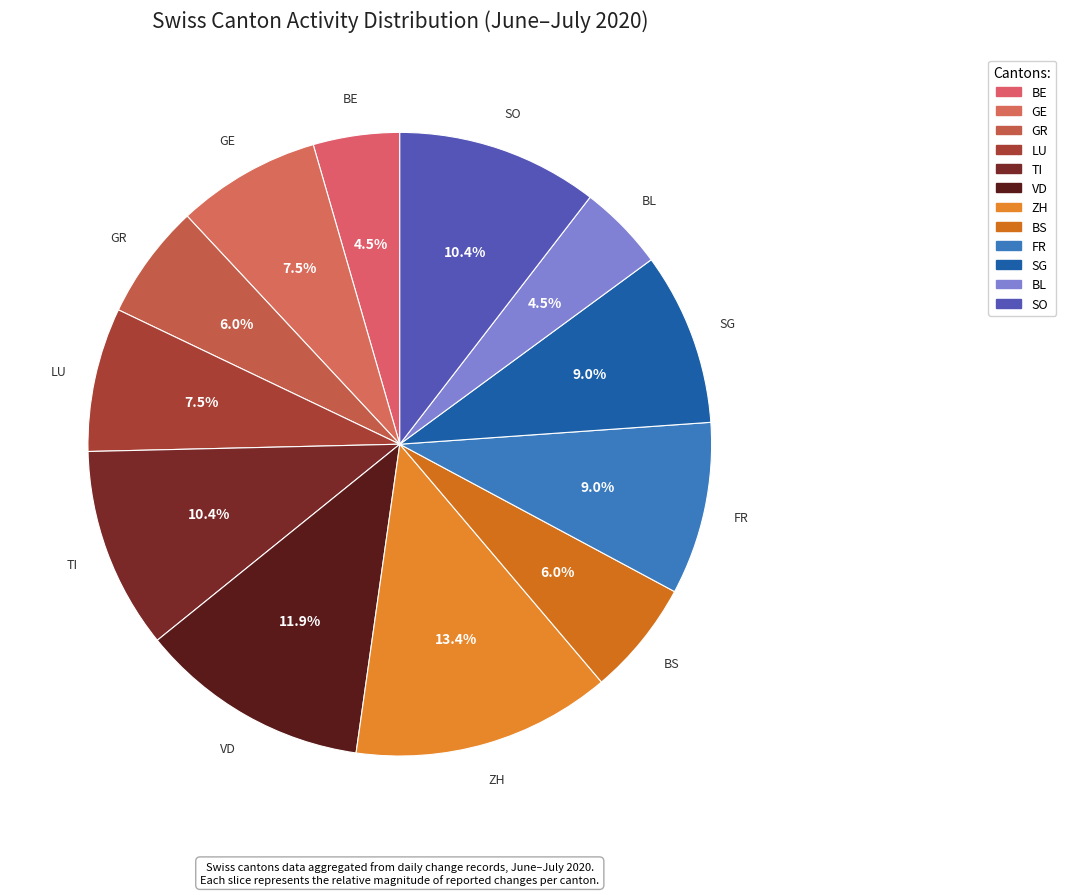

What percentage is the BE slice, to the nearest percent?

4%